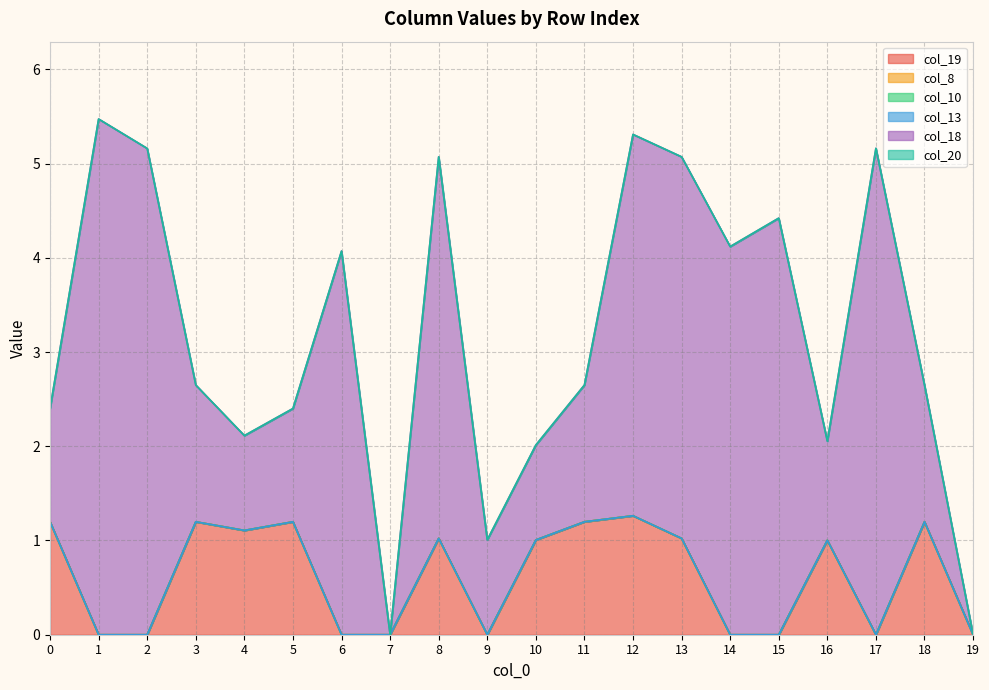

Does the chart have visible grid lines?

Yes